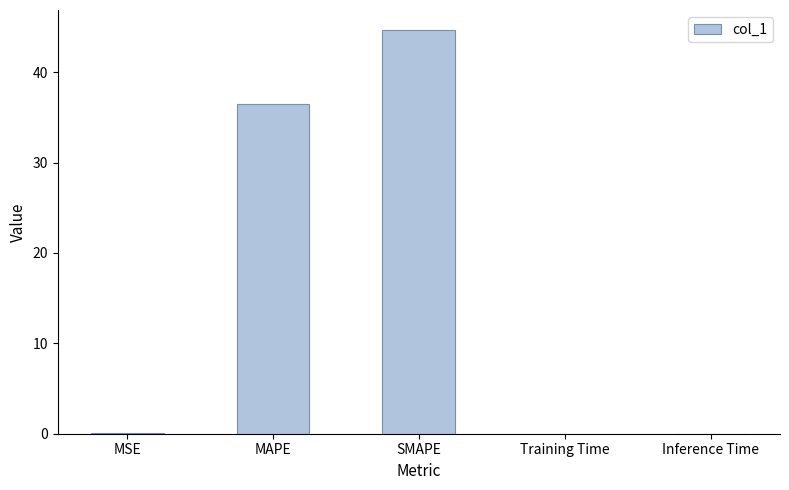

True or false: the data shows 36.5 at MAPE.

True